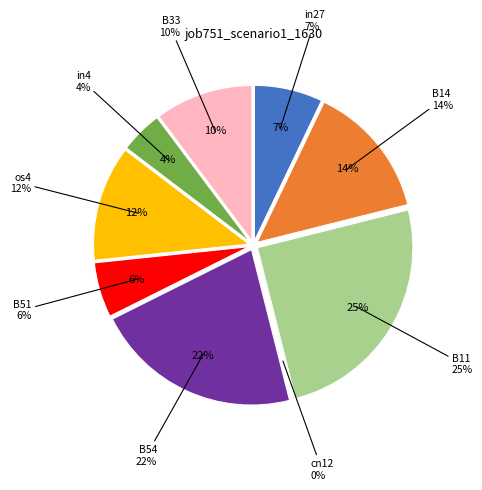

Does in4 account for over 50% of the chart?

No